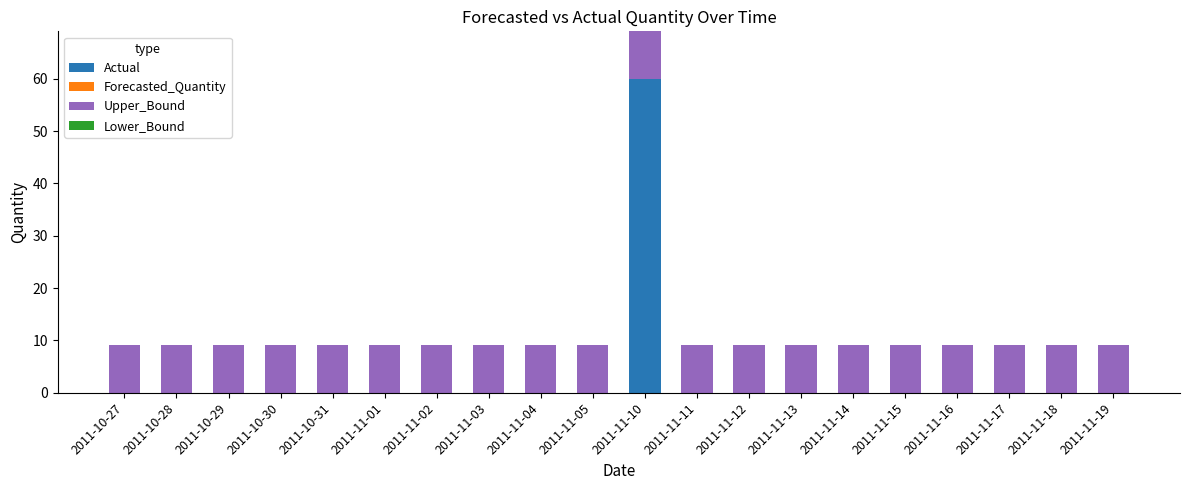

What is the total value across all series at 2011-11-05?

9.1